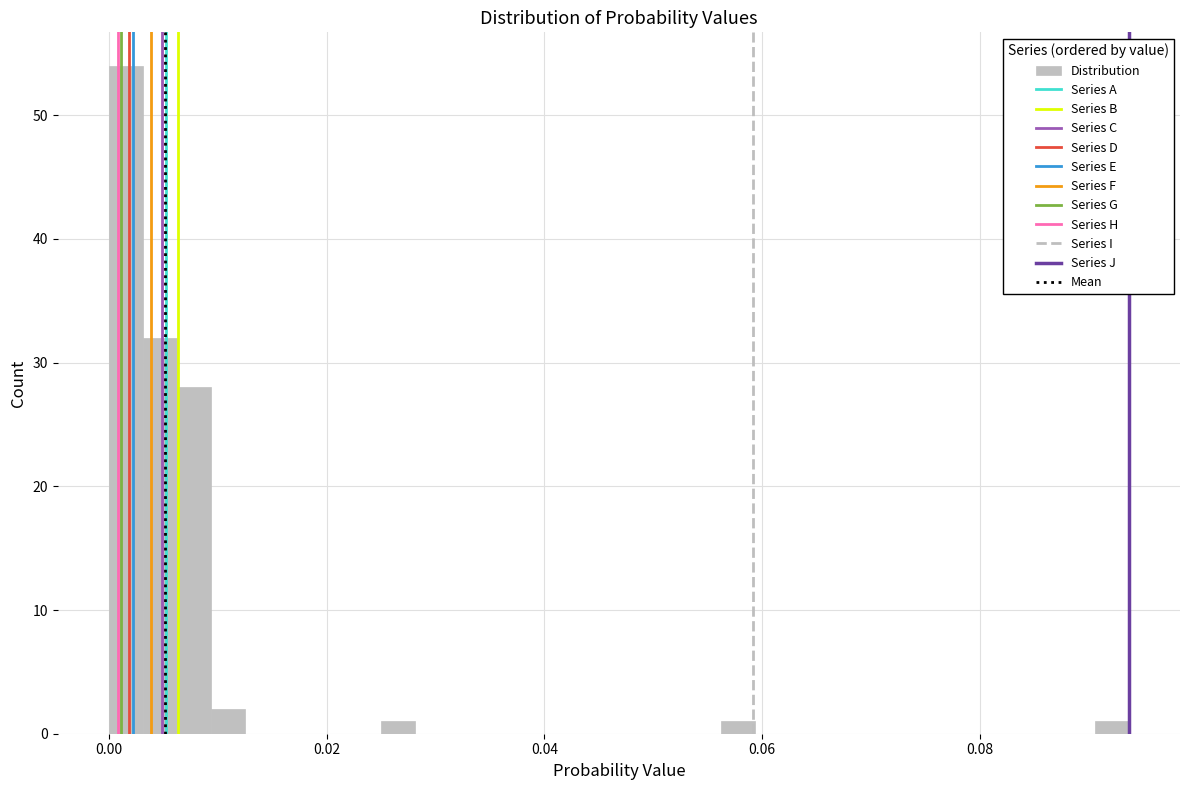

Read against the x-axis, roughly where is the centre of the tallest bar?

0.002